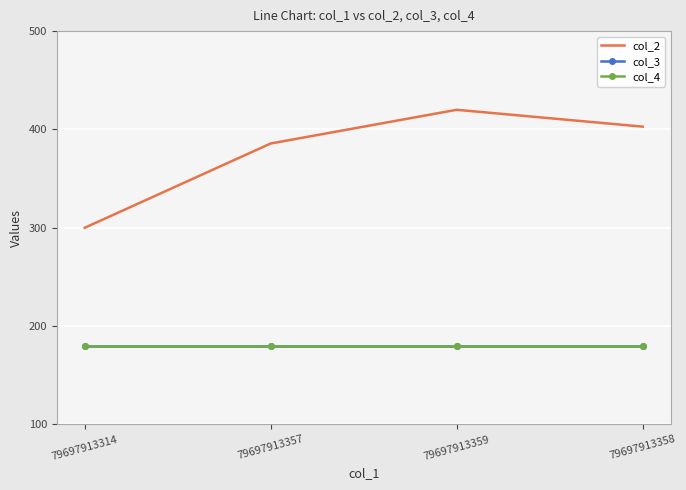

True or false: col_4 and col_2 intersect in this chart.

False